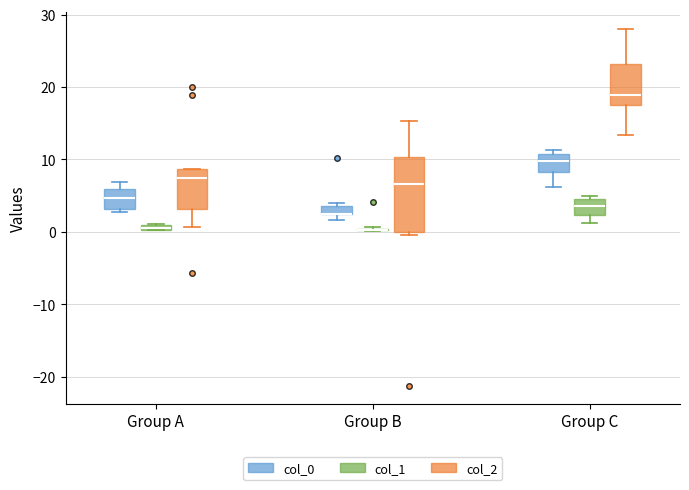

Comparing the boxes themselves (not the whiskers), which one is the tallest?

Group B (col_2)